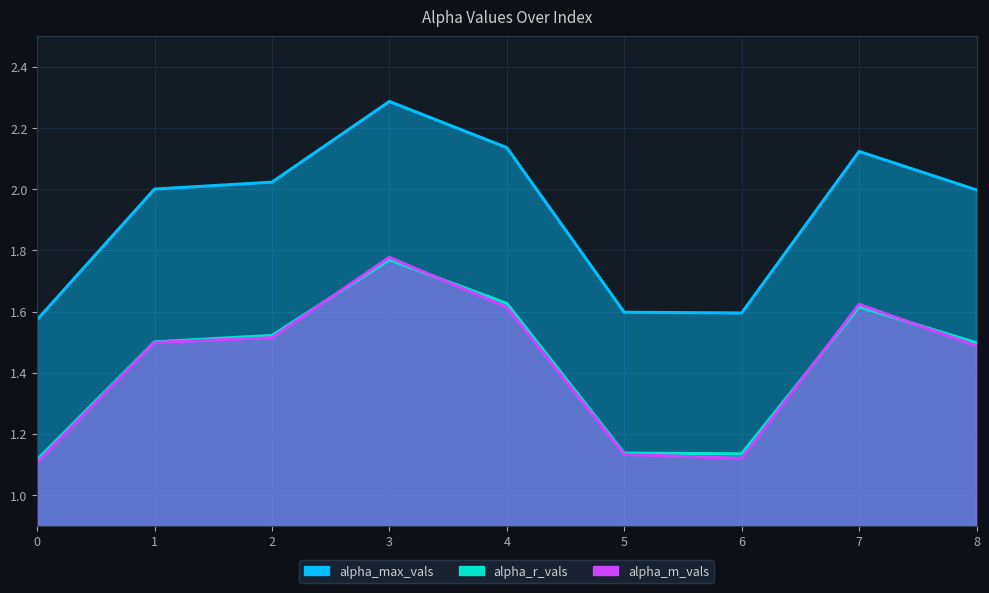

How many lines are shown in the chart?

3